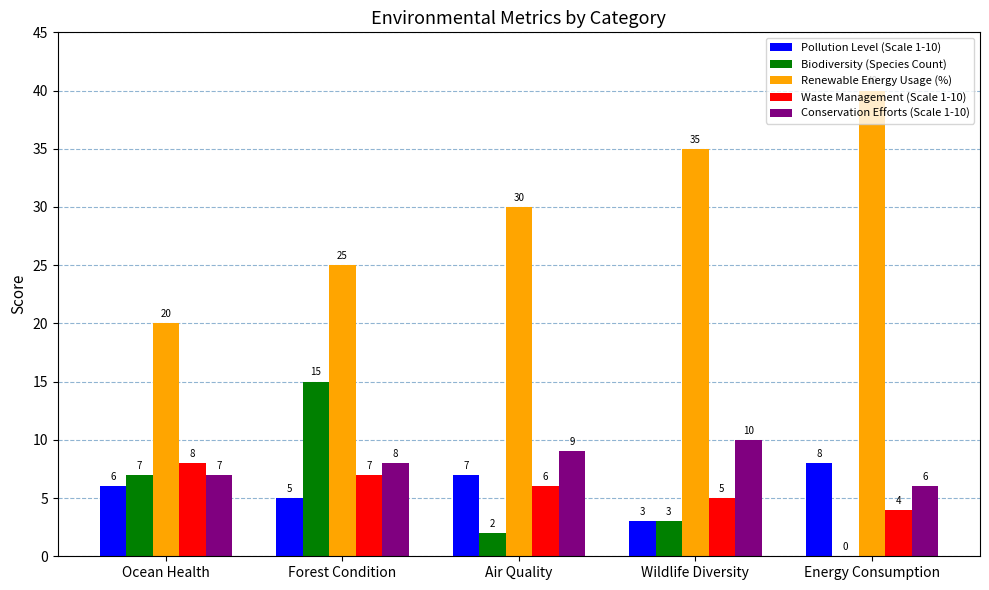

What is the greatest value displayed?

40